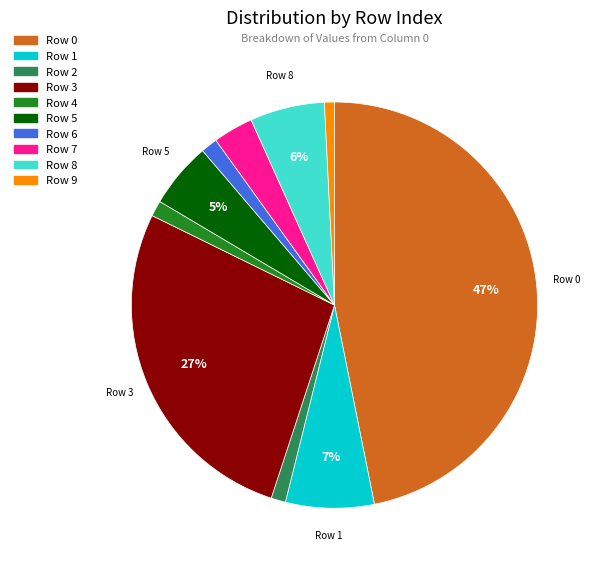

Is there a majority slice in this chart?

No